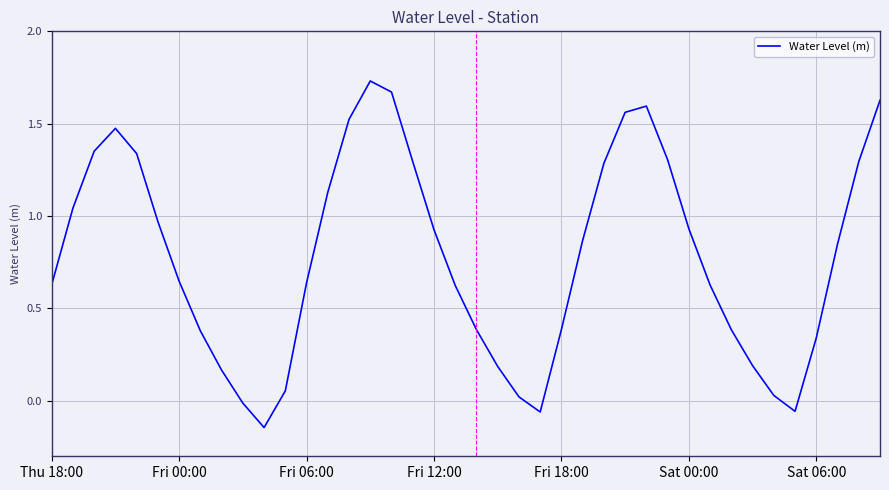

What is the difference between the maximum and minimum values?

1.9